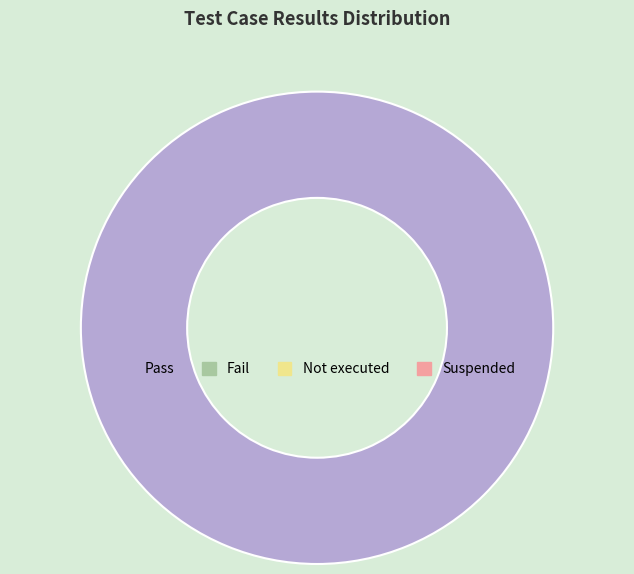

Count the number of slices in the pie.

1